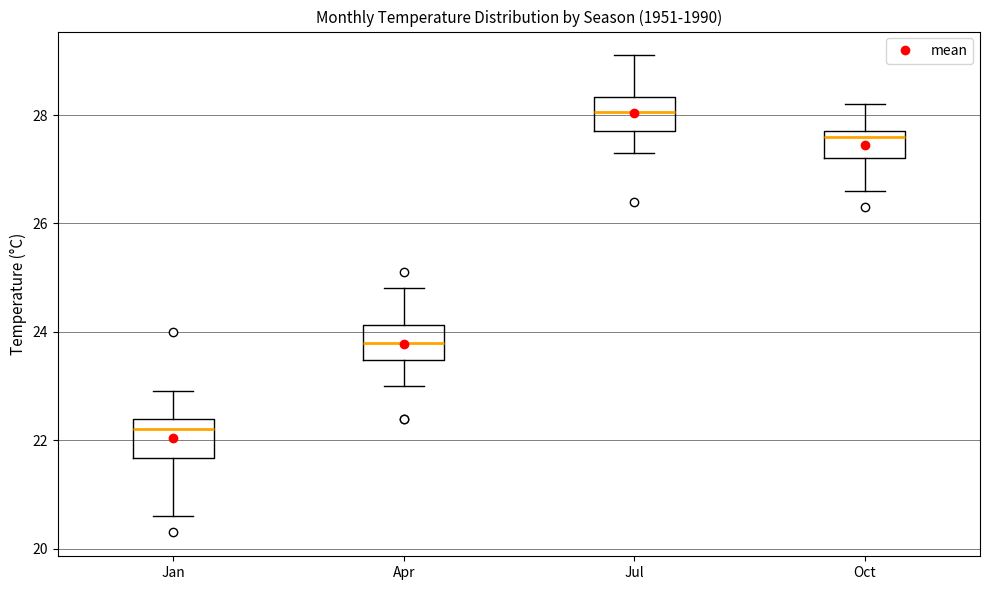

Reading left to right, read every box against the y-axis: the position of its median line, the range the box covers, and the ends of its whiskers. The values are not printed on the chart, so give them approximately, as read against the axis.

Jan: median 22.2, box 21.6 to 22.4, whiskers 20.6 to 23.0
Apr: median 23.8, box 23.4 to 24.2, whiskers 23.0 to 24.8
Jul: median 28.0, box 27.8 to 28.4, whiskers 27.4 to 29.2
Oct: median 27.6, box 27.2 to 27.8, whiskers 26.6 to 28.2